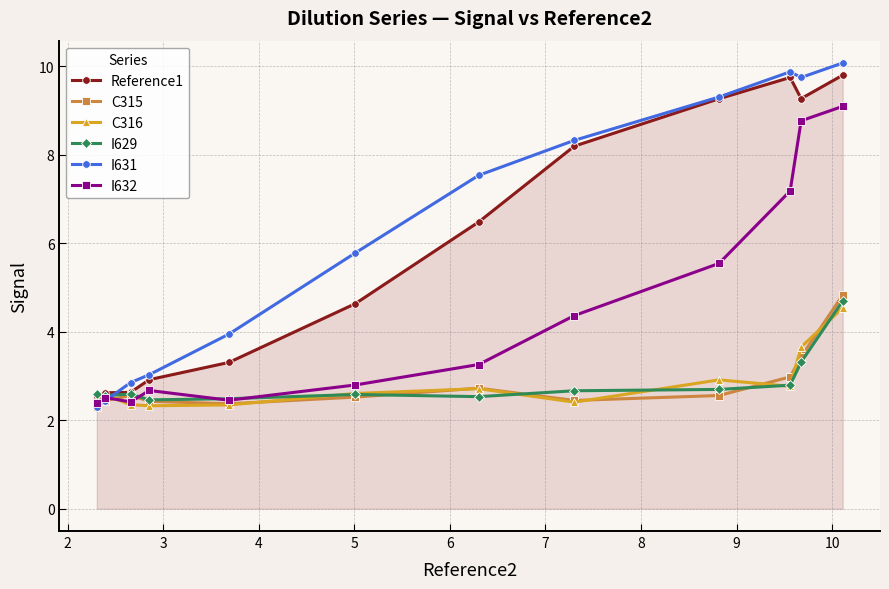

What is the maximum value for I632?

9.1